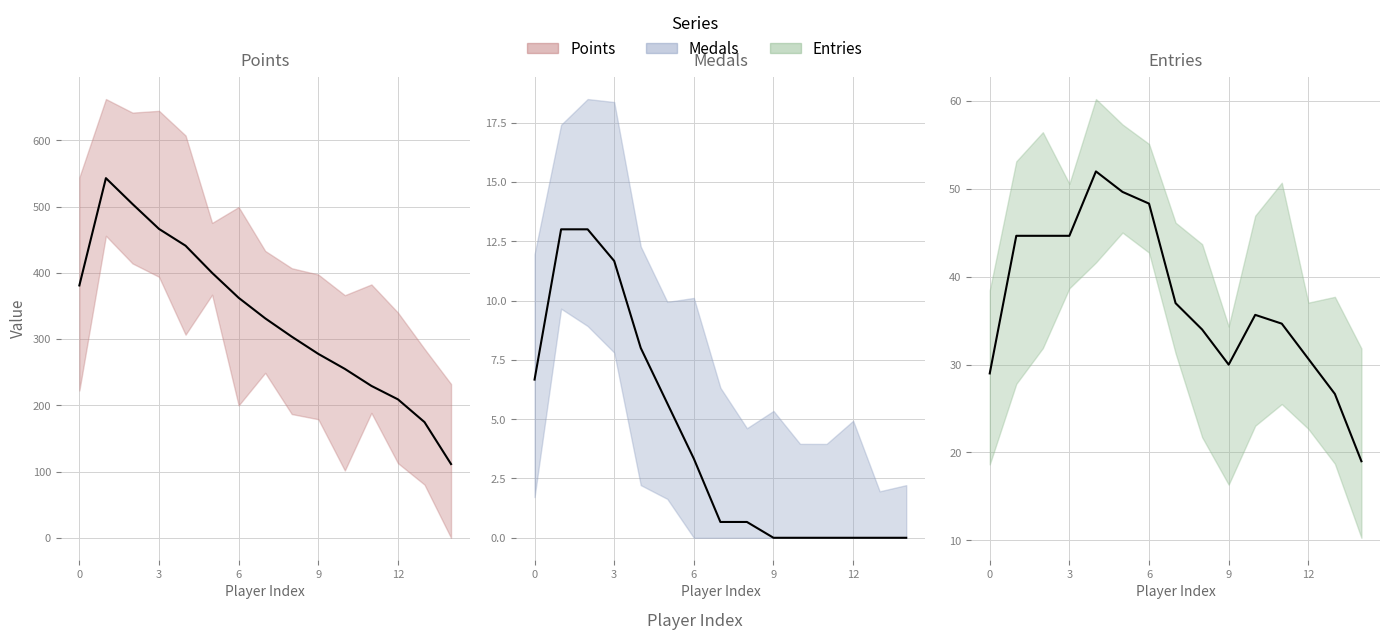

True or false: Entries (trend) and Points (trend) intersect in this chart.

False